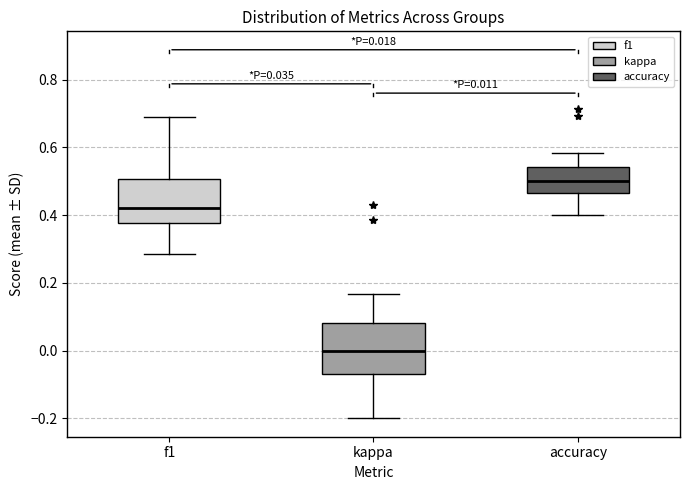

Which box's median line is the lowest?

kappa